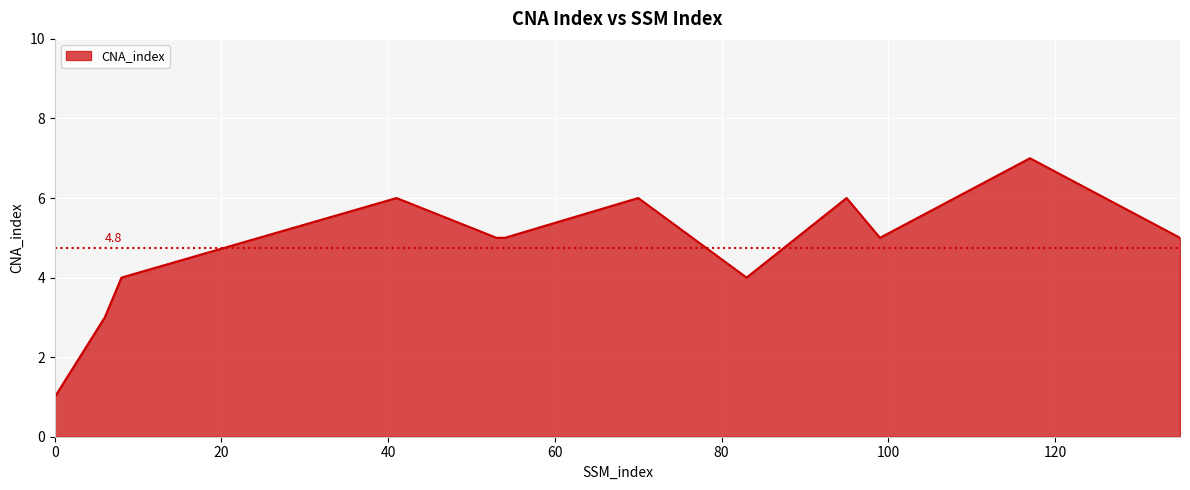

Does the chart display data point markers on the line(s)?

No